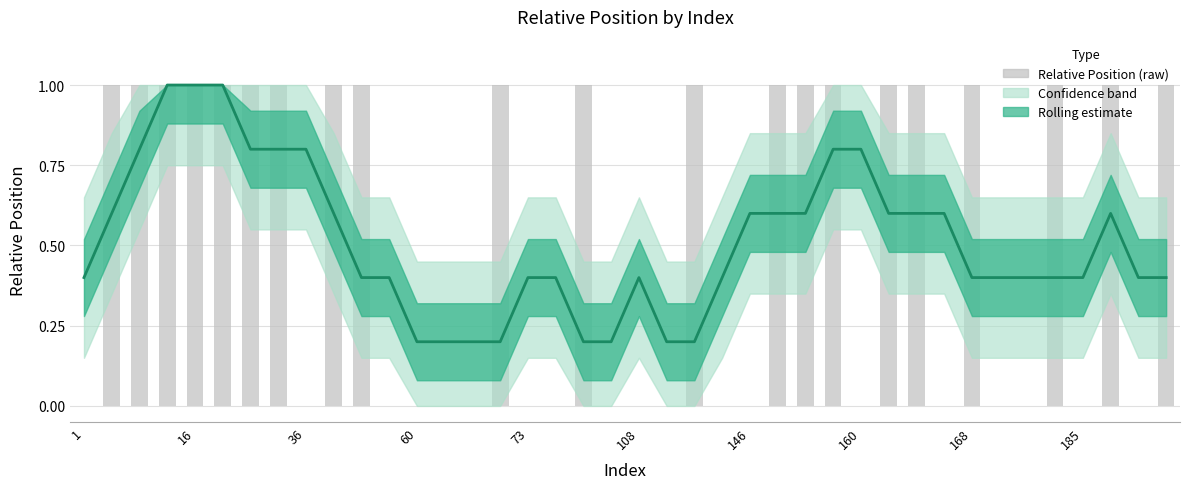

What is the sum of the Mean estimate values at 10 and 12?

0.6